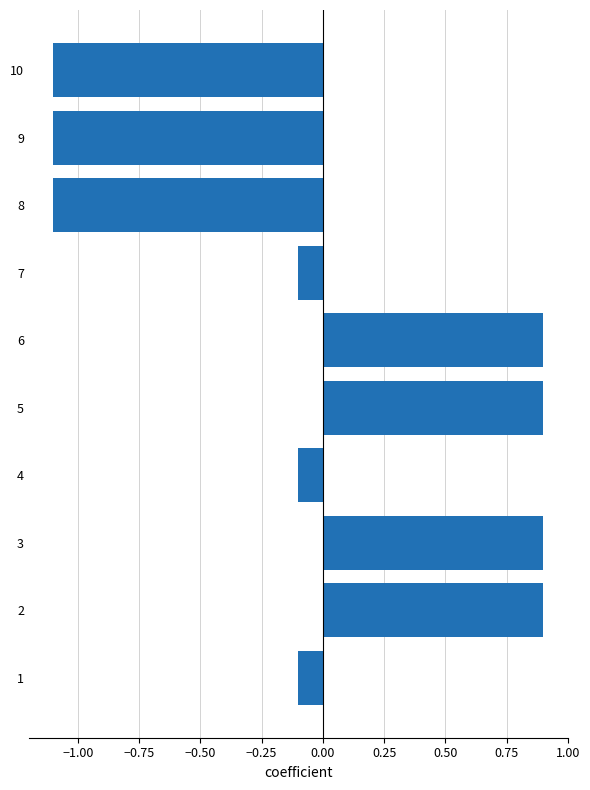

What is the change in value from 2 to 4?

-1.0